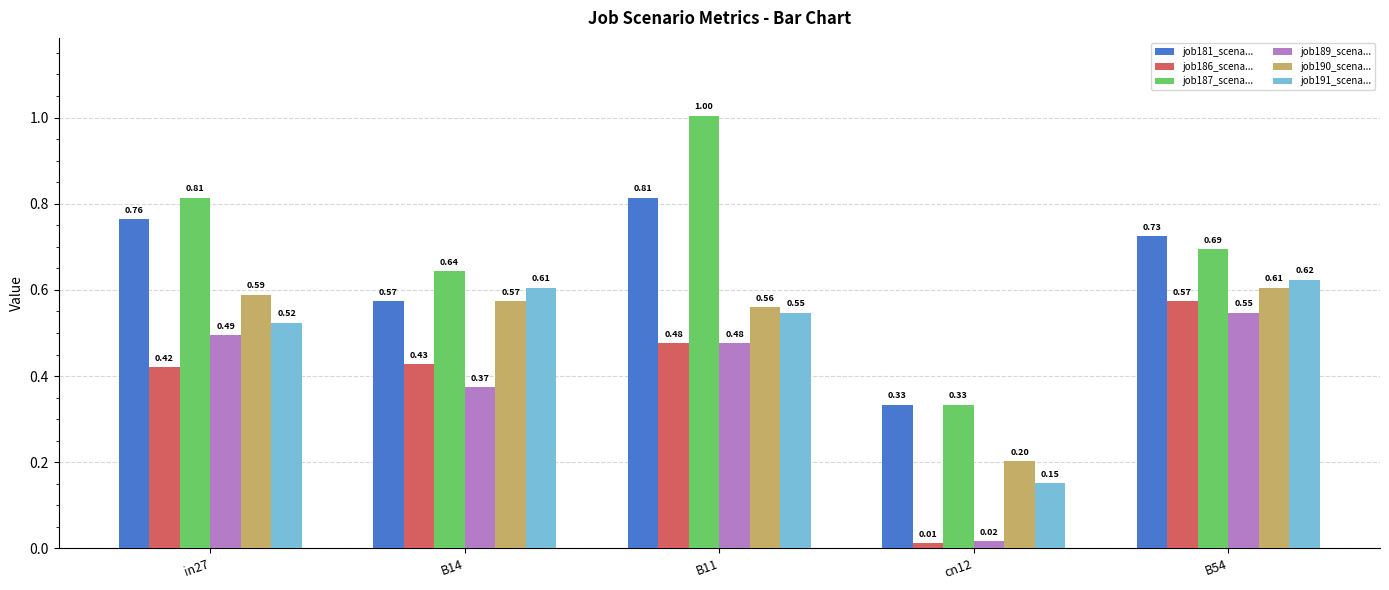

At which category is the sum across all series the highest?

B11